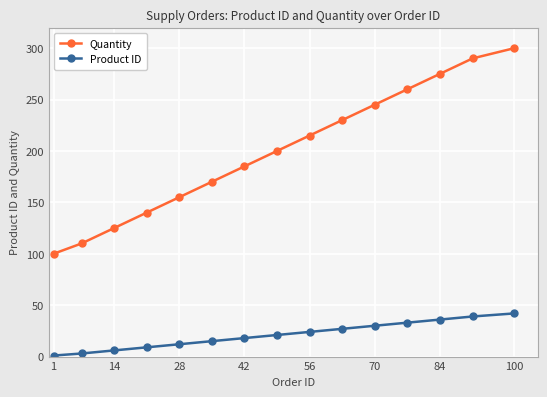

What is the maximum value shown in the chart?

300